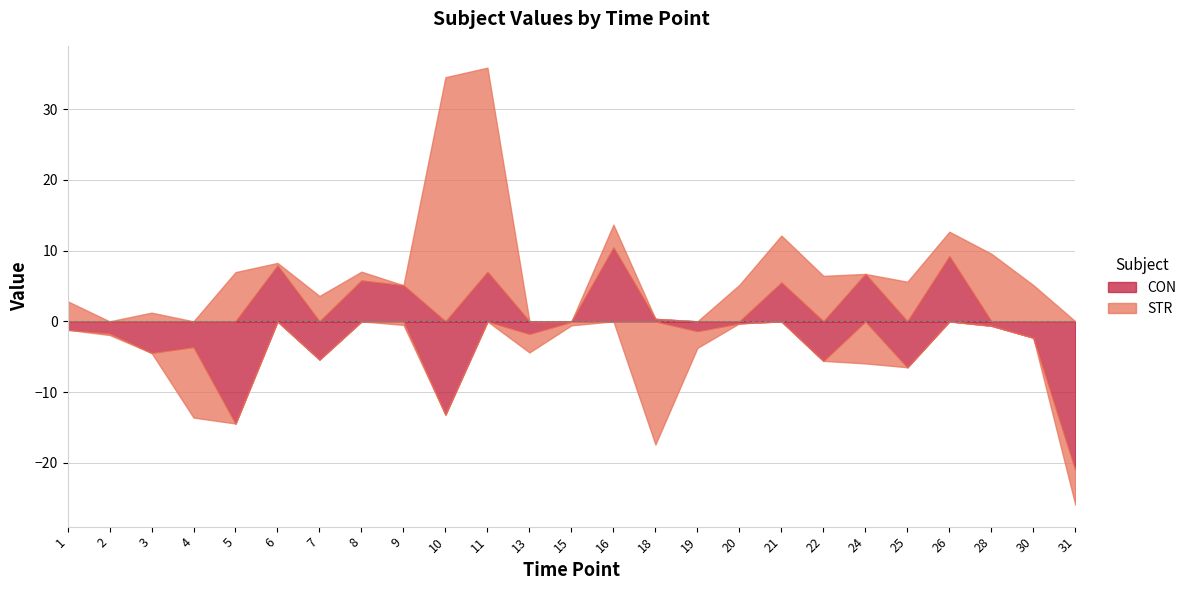

What is the value of the CON point at the 23rd from the left?

-0.6